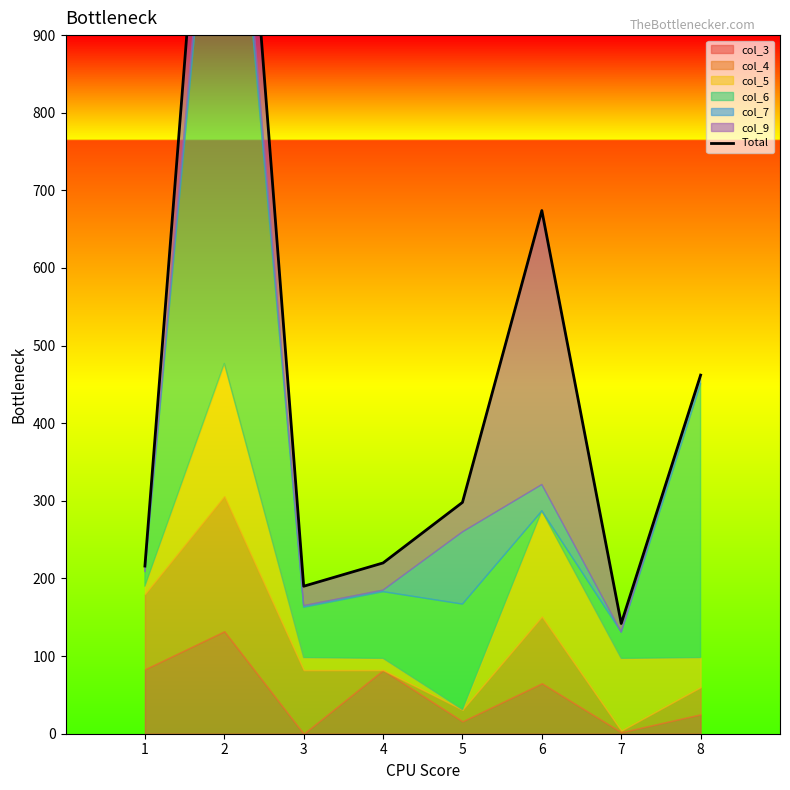

Read the value at 2.

1513